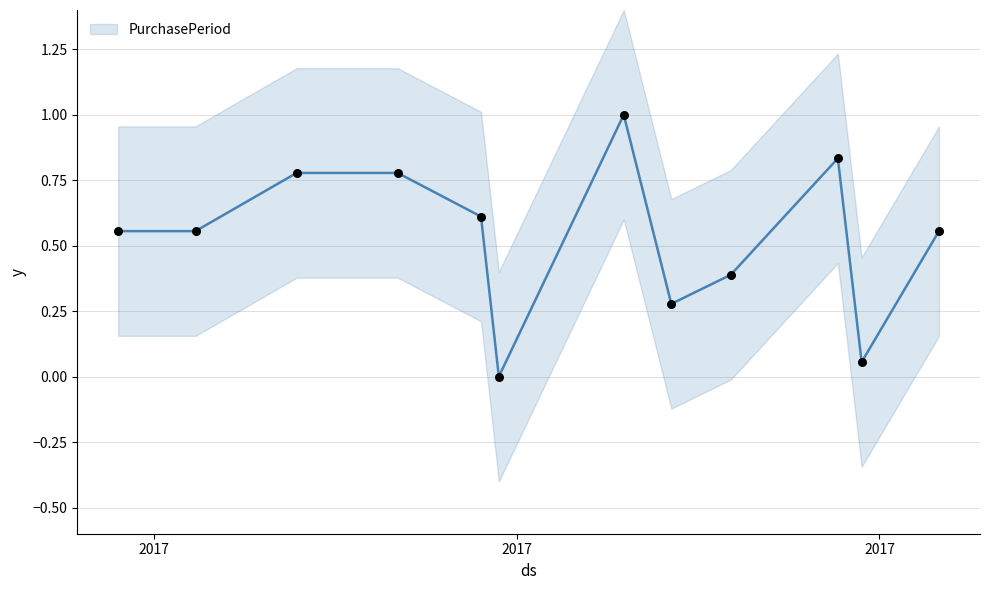

What is the change in value from 2017-08-25 to 2017-09-28?

-0.8